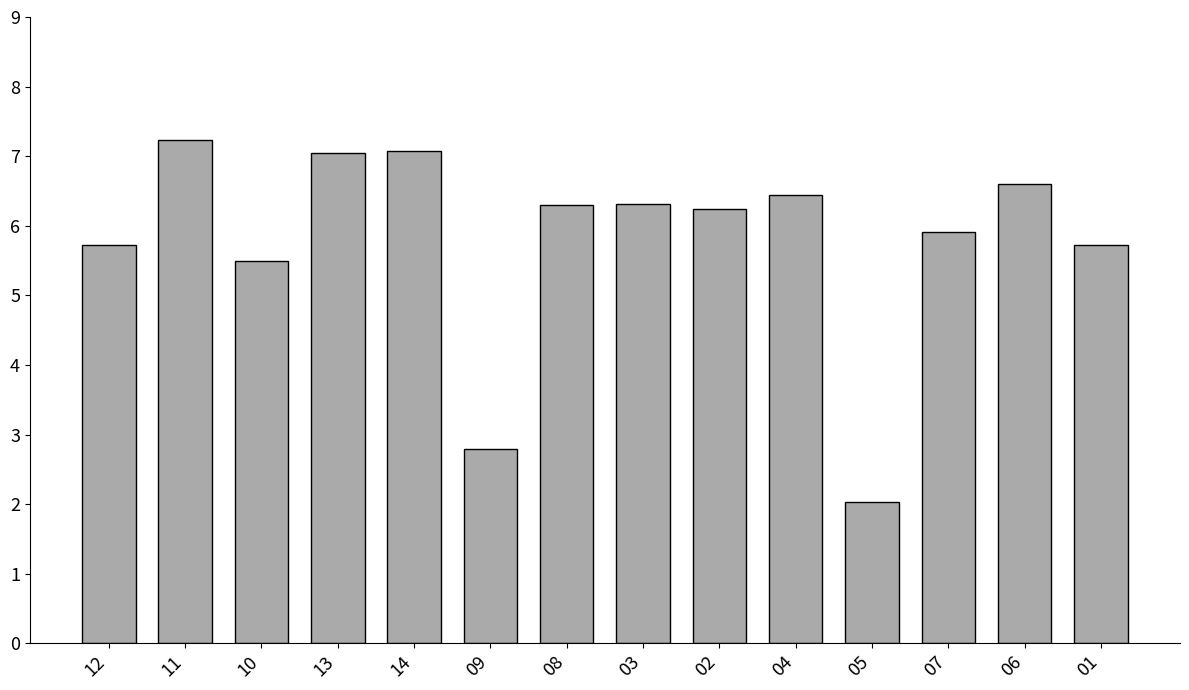

What is the greatest value displayed?

7.2